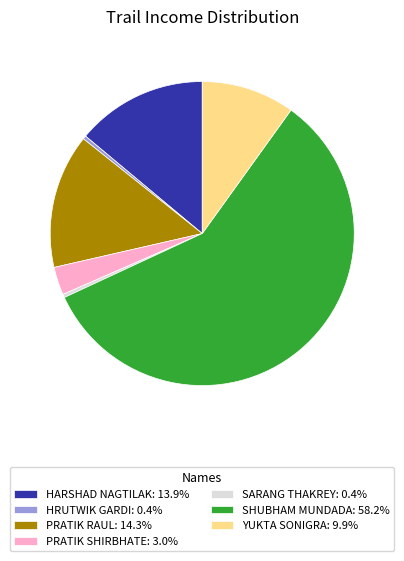

Is there any slice that represents more than half of the pie?

Yes